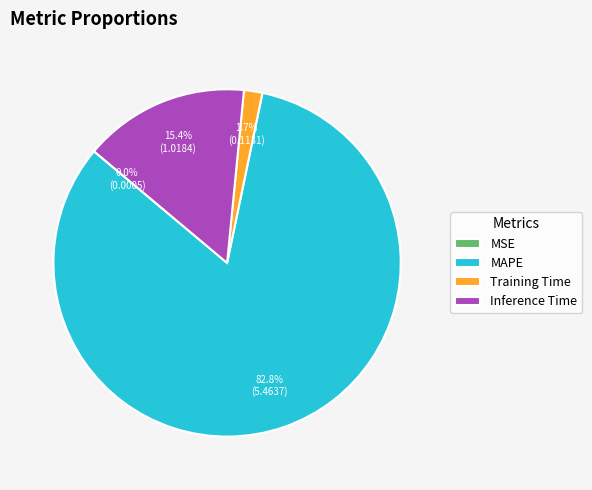

What is the total percentage of Inference Time and MAPE?

98.3%